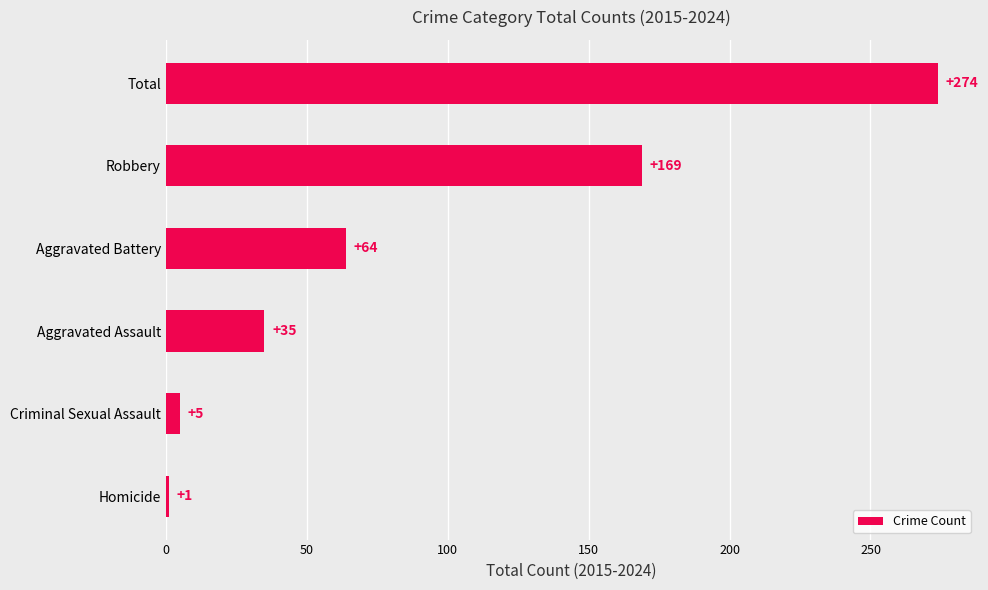

Rank the categories by value from highest to lowest.

Total, Robbery, Aggravated Battery, Aggravated Assault, Criminal Sexual Assault, Homicide